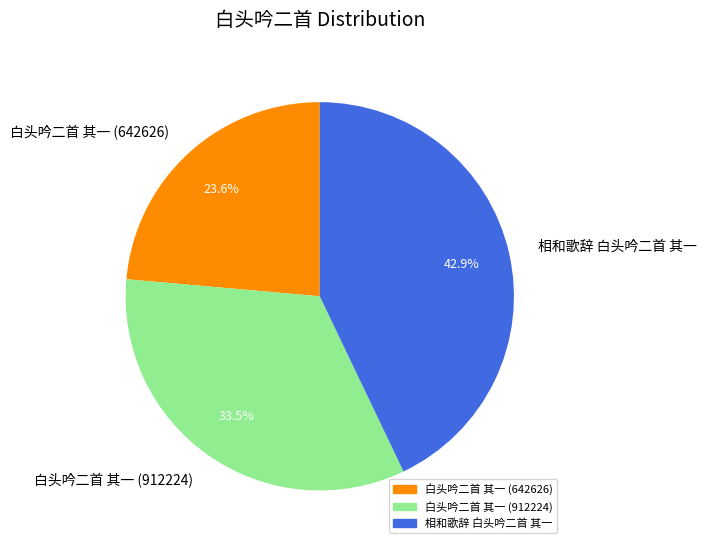

Is 白头吟二首 其一 (642626) the majority of the pie?

No